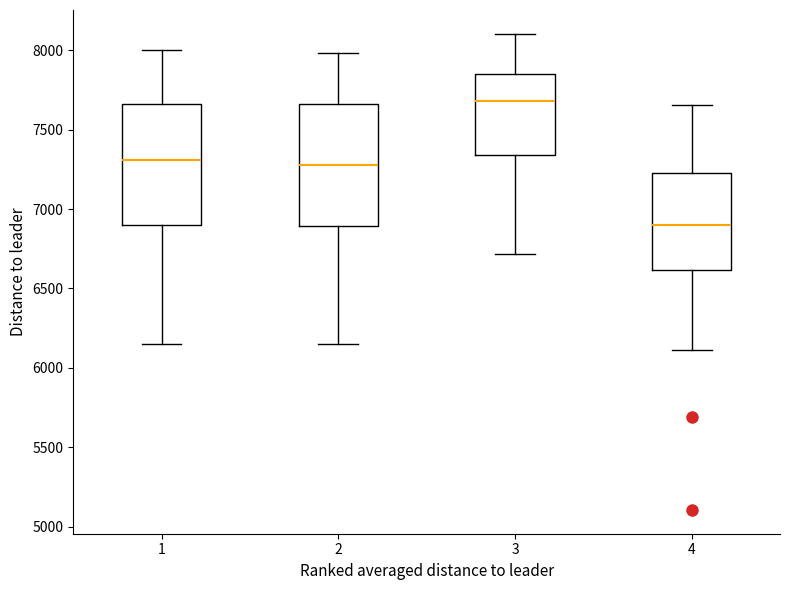

Reading left to right, read every box against the y-axis: the position of its median line, the range the box covers, and the ends of its whiskers. The values are not printed on the chart, so give them approximately, as read against the axis.

1: median 7300, box 6900 to 7650, whiskers 6150 to 8000
2: median 7300, box 6900 to 7650, whiskers 6150 to 8000
3: median 7700, box 7350 to 7850, whiskers 6700 to 8100
4: median 6900, box 6600 to 7200, whiskers 6100 to 7650